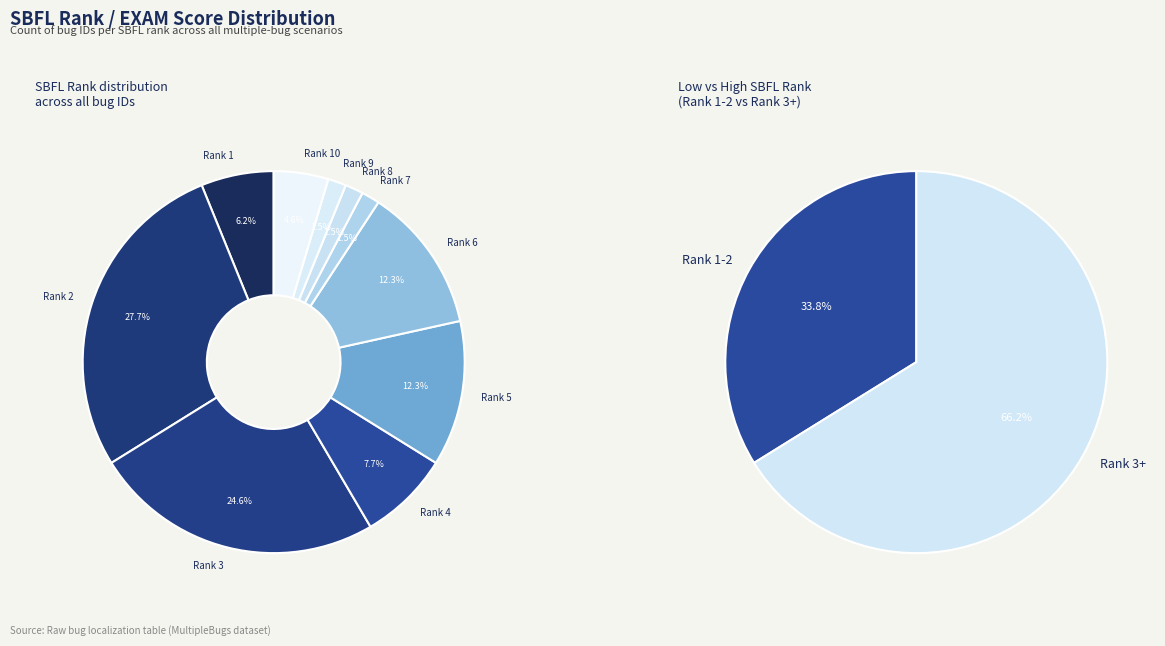

What portion of the pie excludes Rank 7?

98.5%